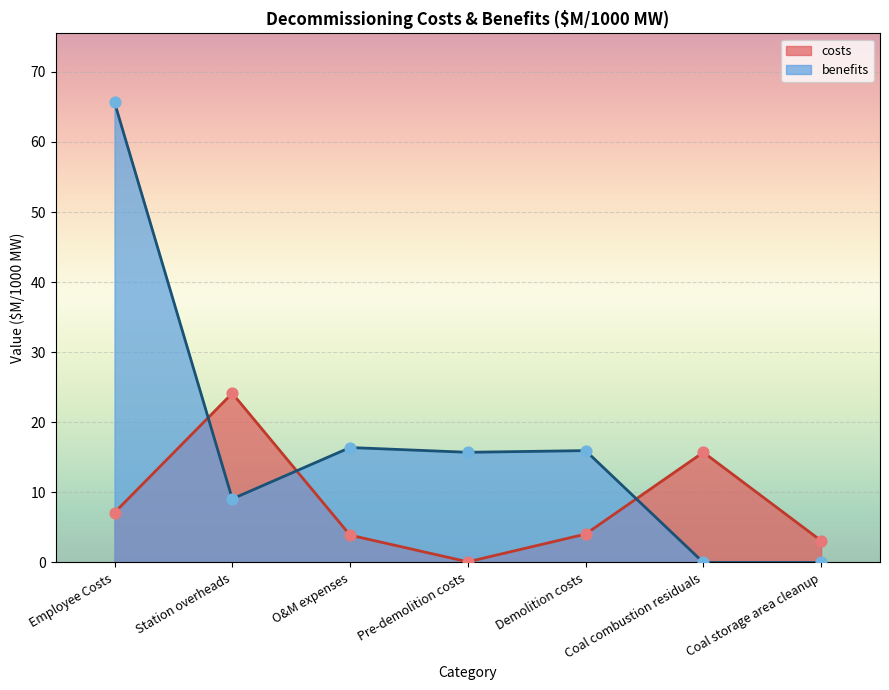

Which series contains the highest Y value?

benefits